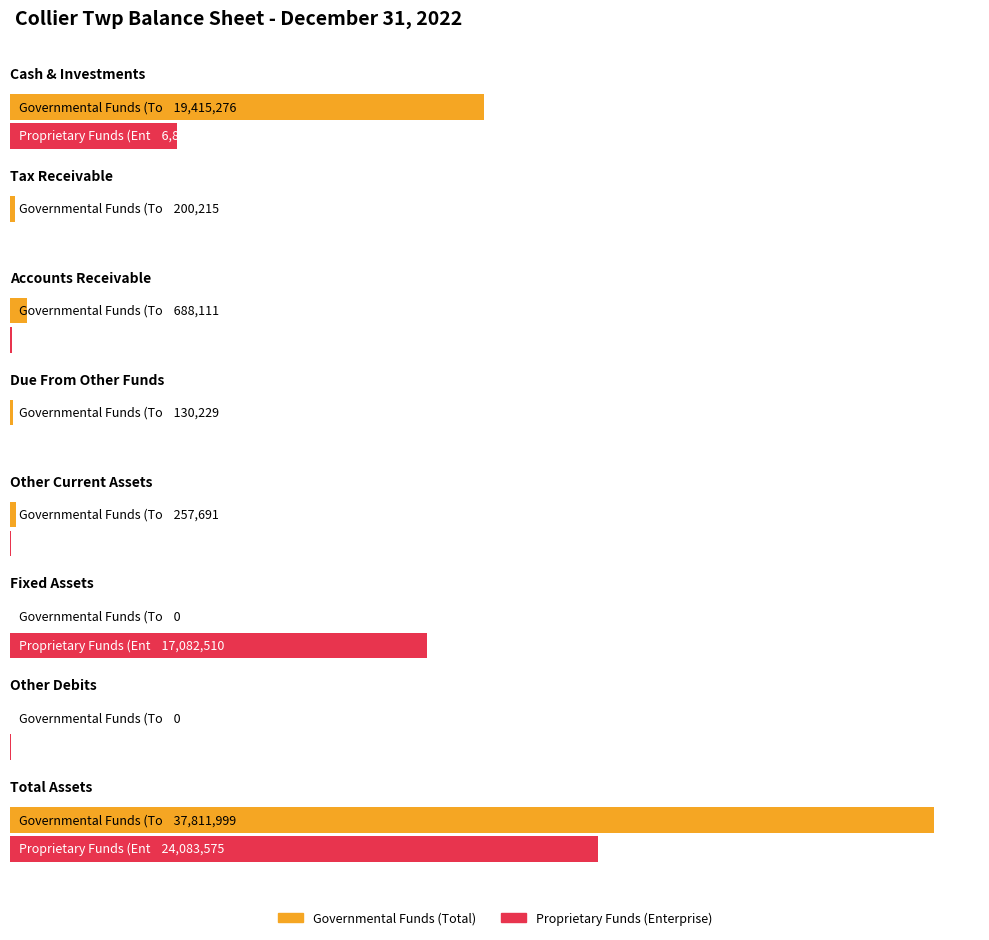

What is the sum of all Governmental Funds (Total) values?

58503521